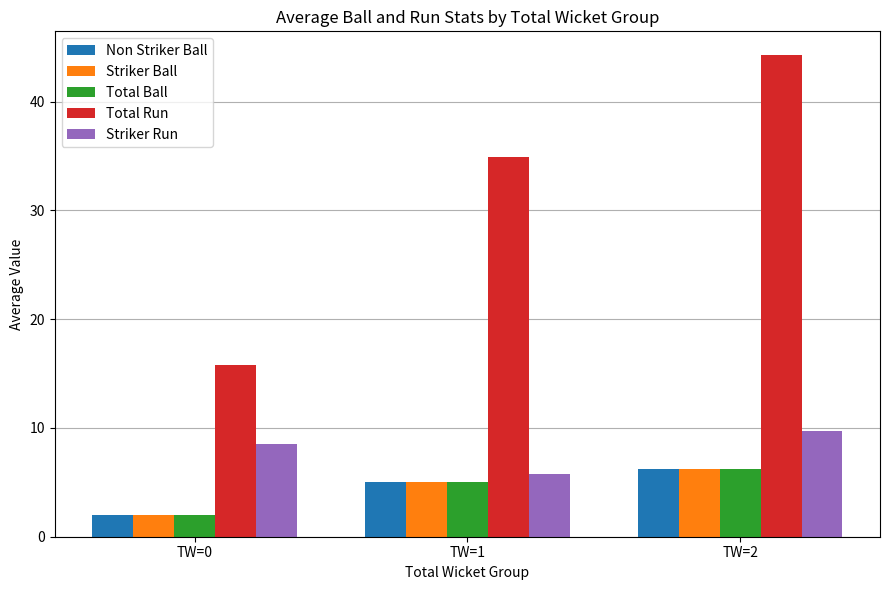

Which series has the largest range (max minus min)?

Total Run